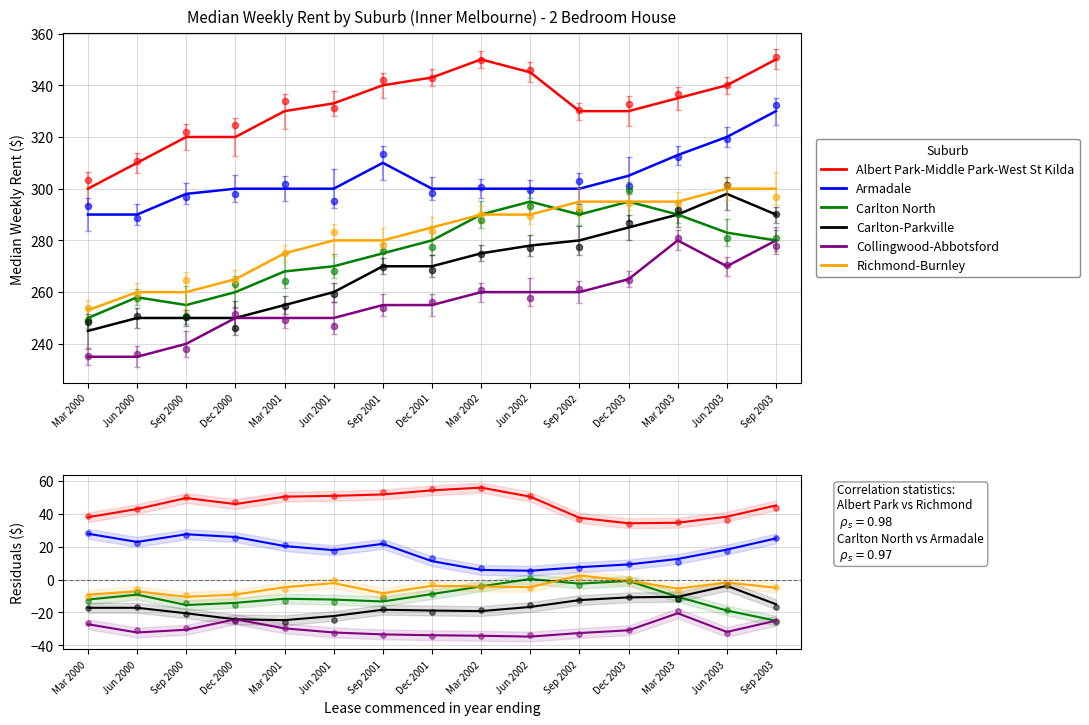

Which series reaches the minimum Y coordinate?

Collingwood-Abbotsford